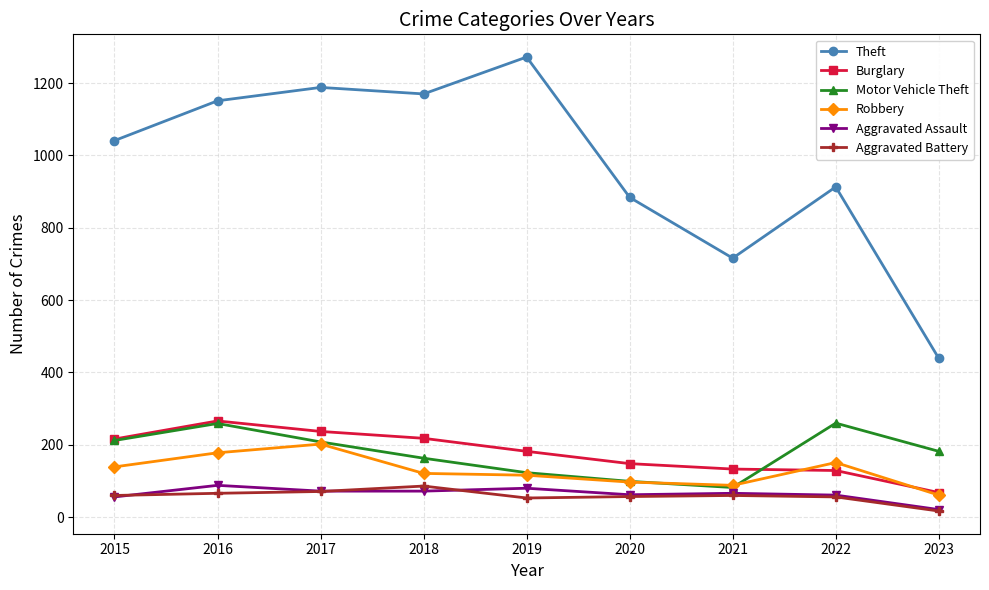

What is the average value of the Aggravated Assault series?

64